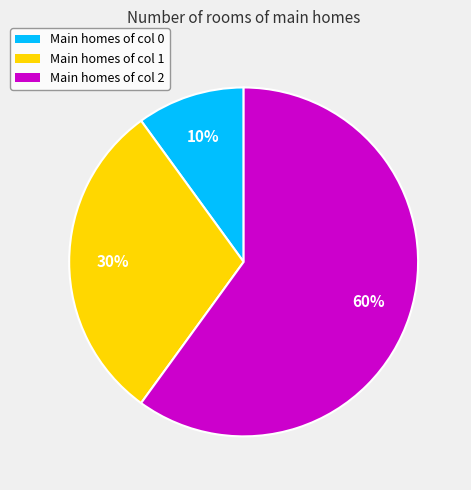

Does any single category account for the majority?

Yes